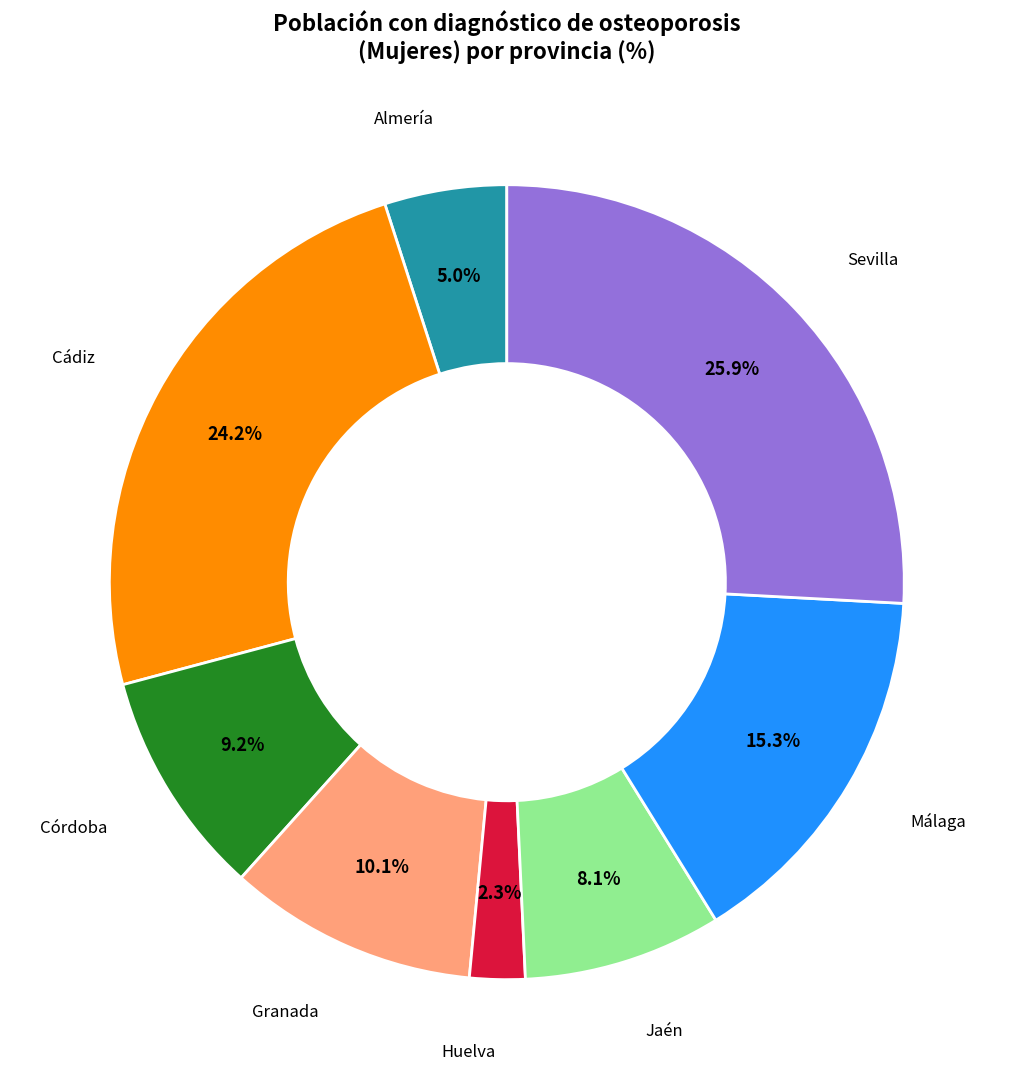

The Huelva slice represents 2% of the pie. True or false?

True